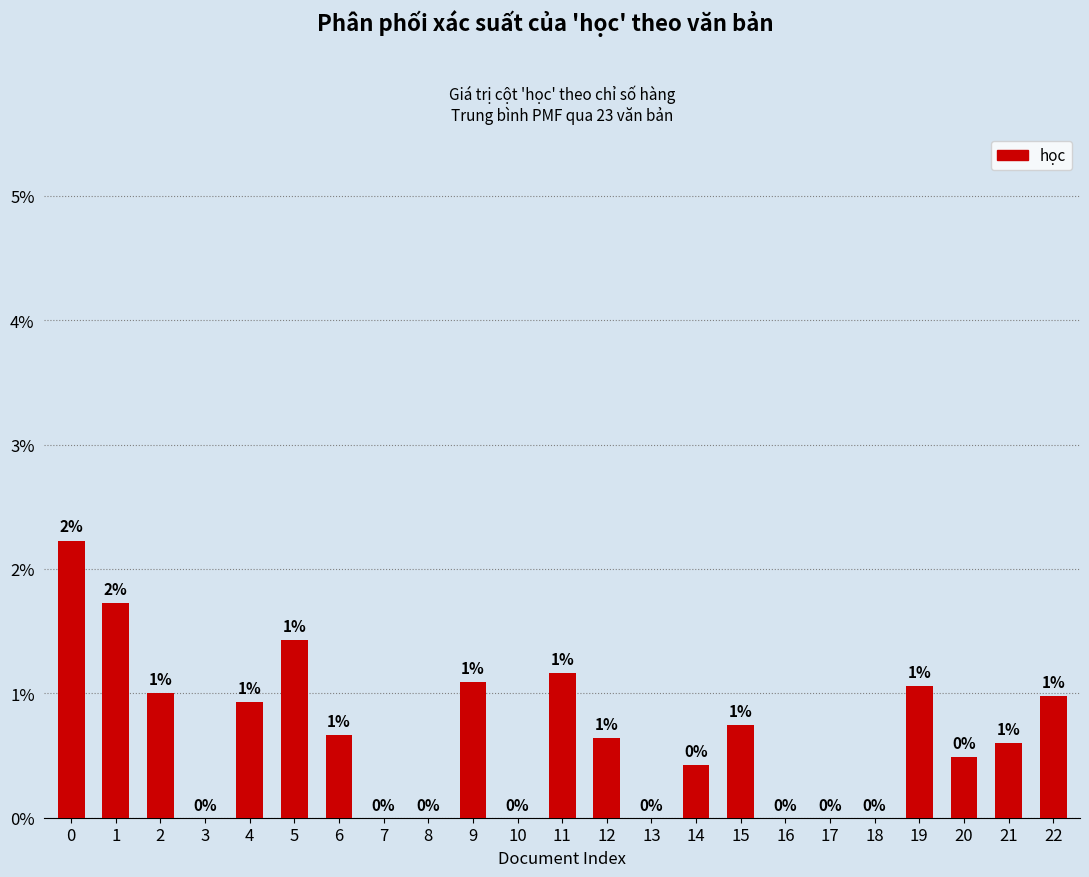

Between 16 and 13, which is larger?

16